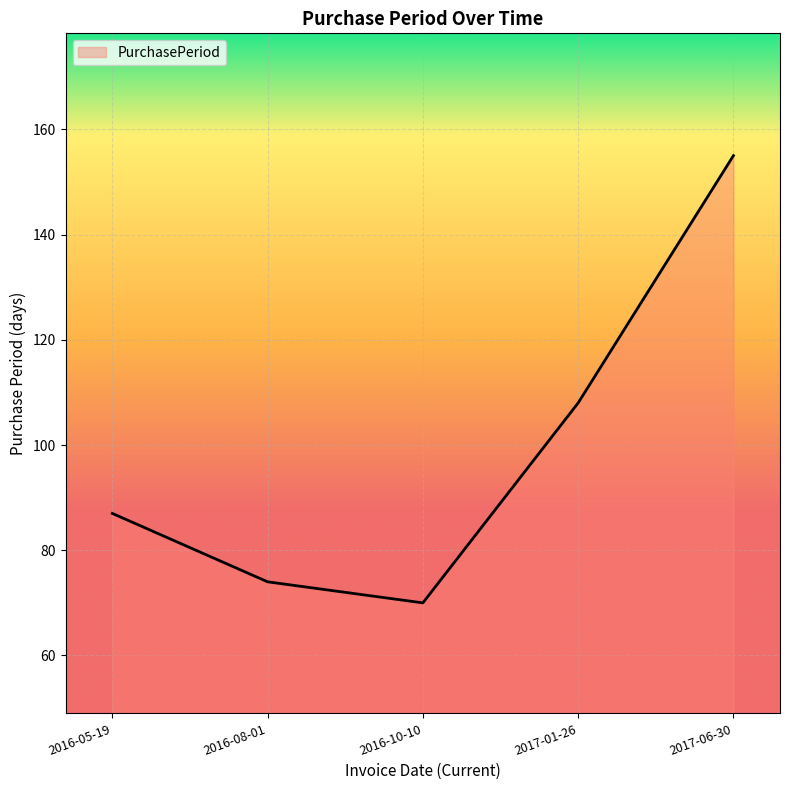

How many interior local valleys (lower than both neighbors) does the data have?

1